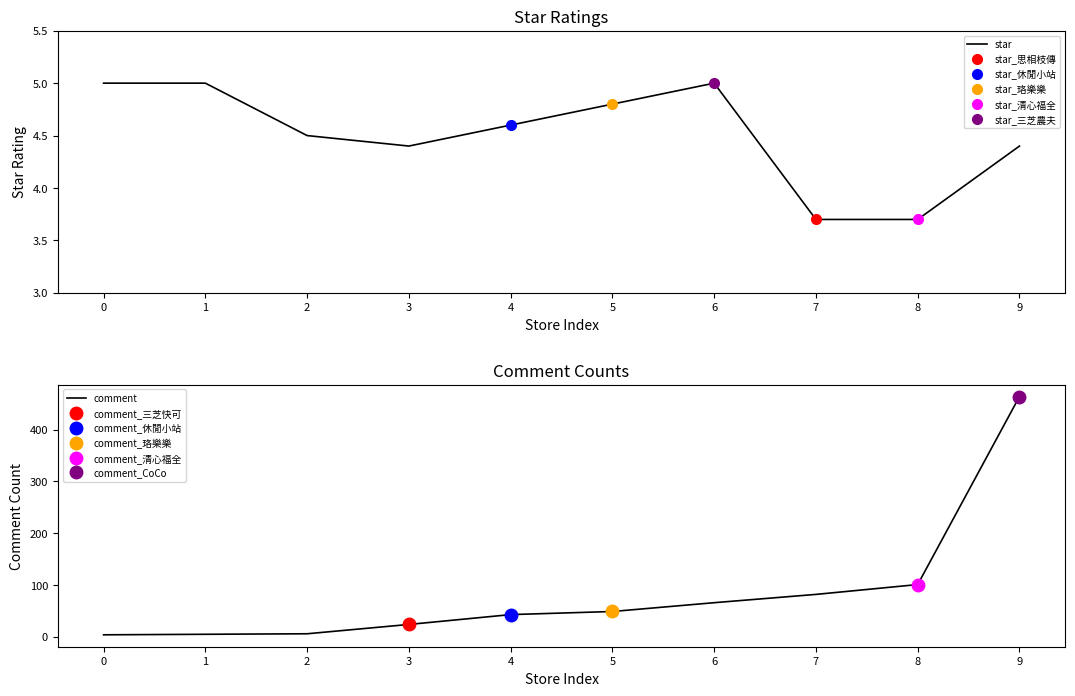

The value of comment at 7 is 39.9. True or false?

False